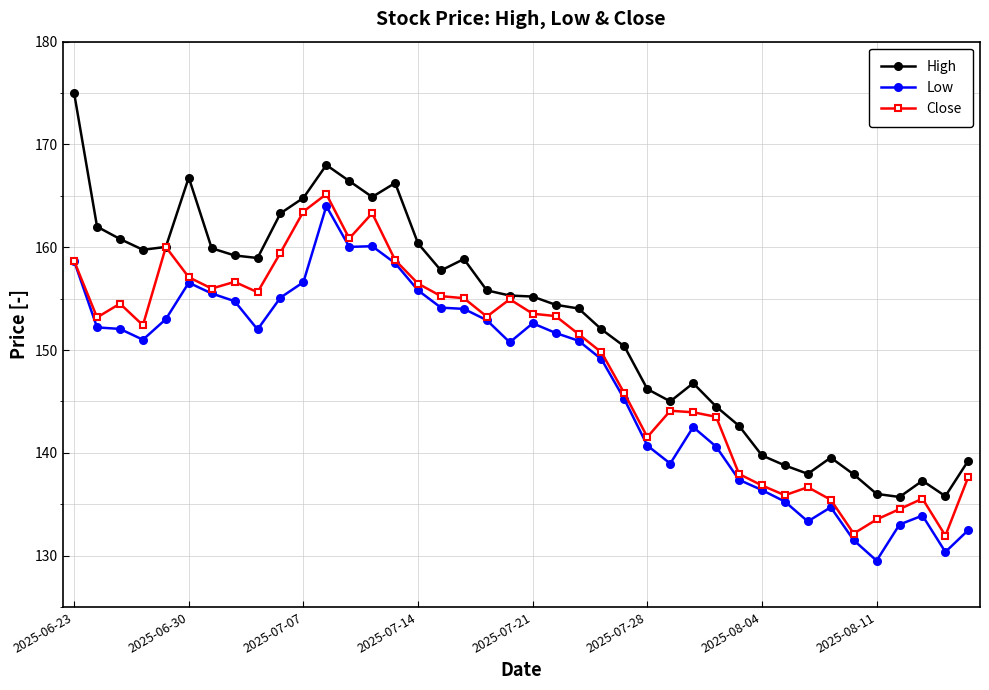

List the series in order of their overall mean, highest first.

High, Close, Low